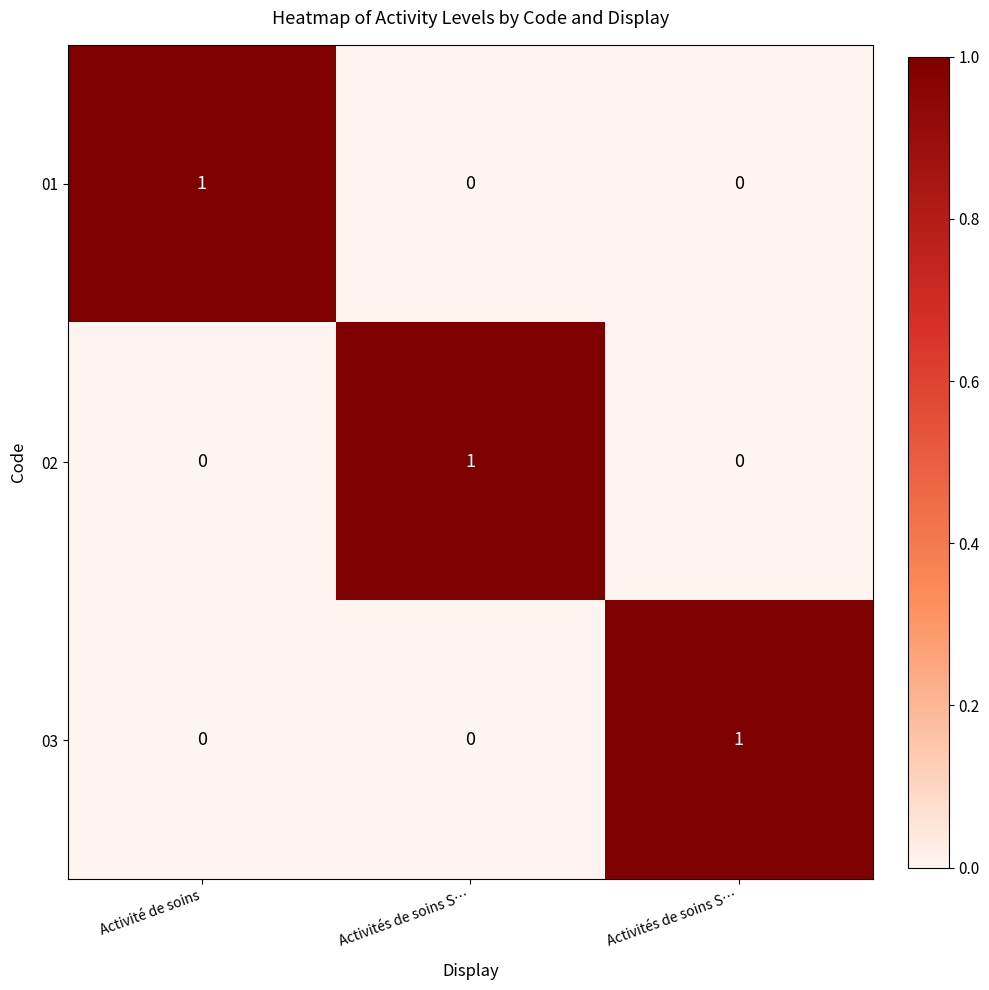

What is the maximum value shown in the chart?

1